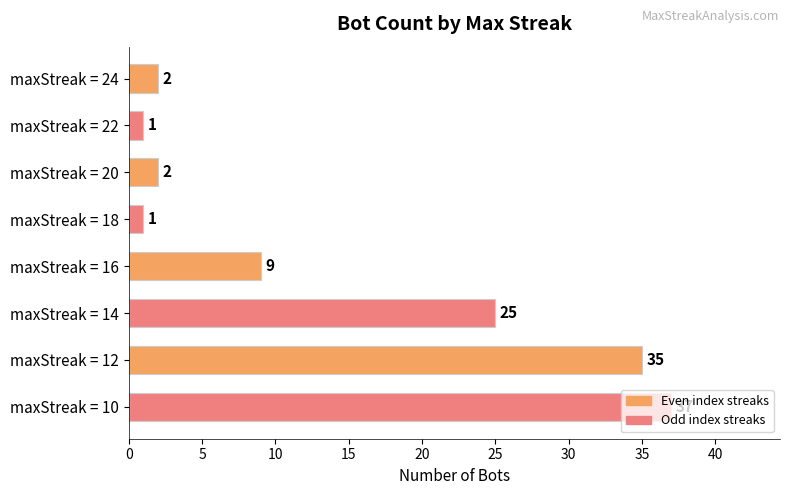

What is the greatest value displayed?

37